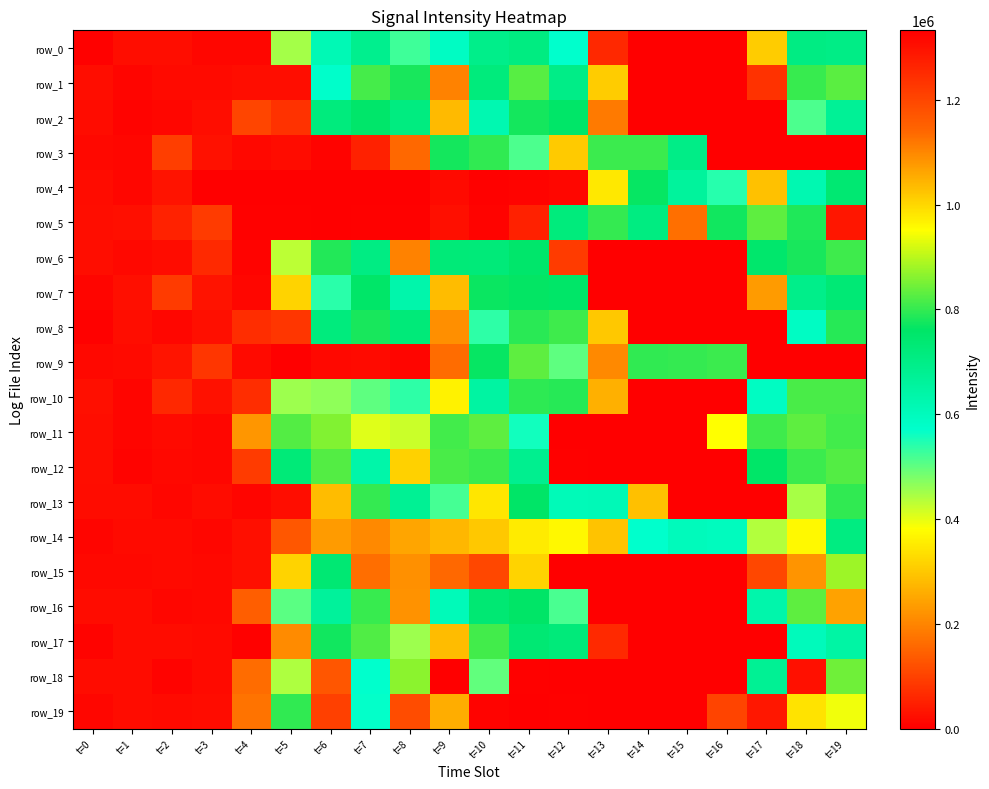

What is the difference between the highest and lowest values at t=16?

805640